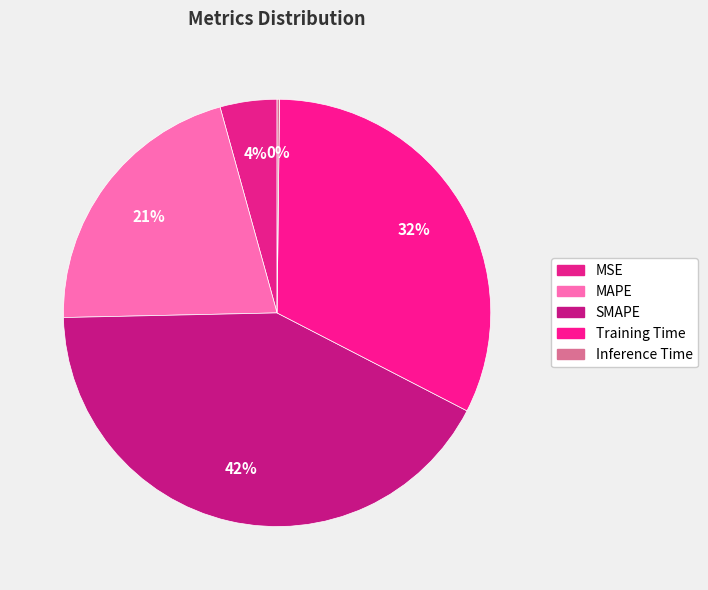

To the nearest percent, what portion does SMAPE represent?

42%